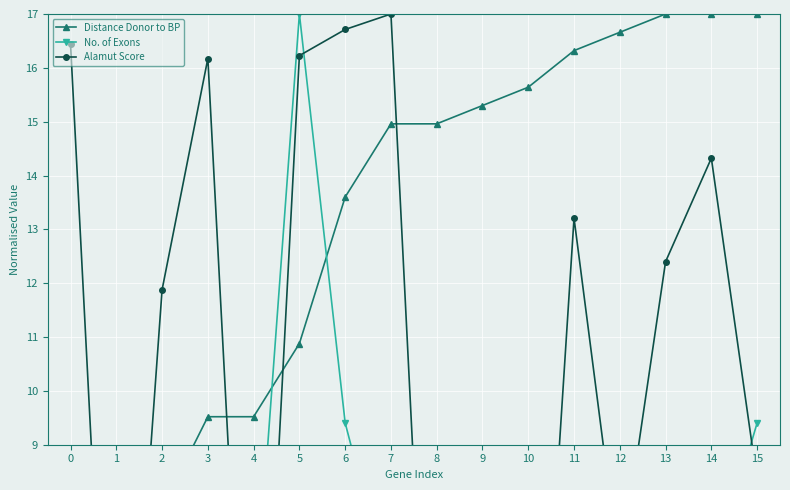

What is the difference between the highest and lowest values at 8?

15.0